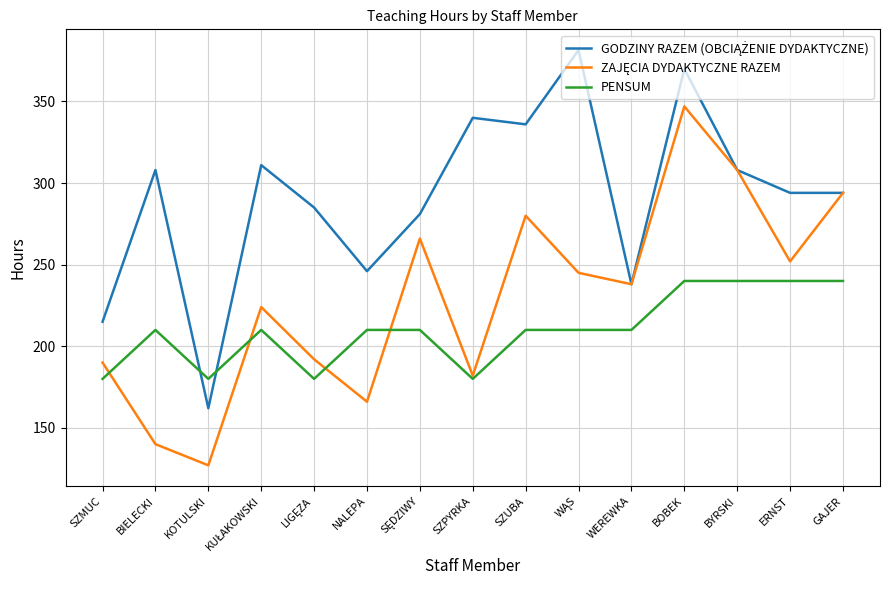

At which category does the chart reach its minimum across all series?

KOTULSKI